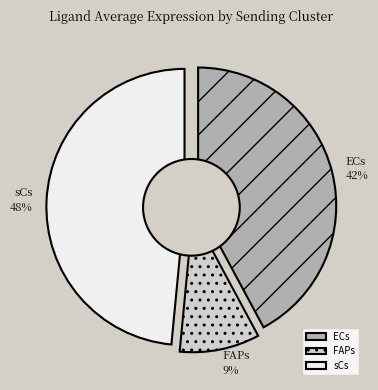

Is there any slice that represents more than half of the pie?

No